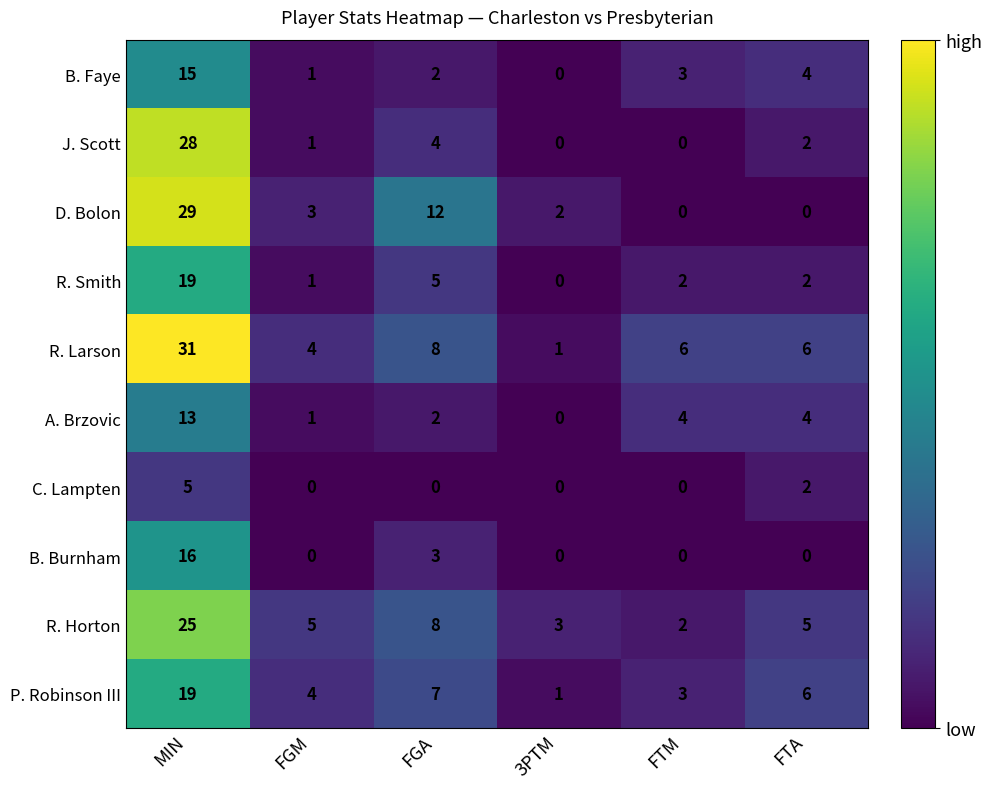

What is the sum of all R. Smith values?

29